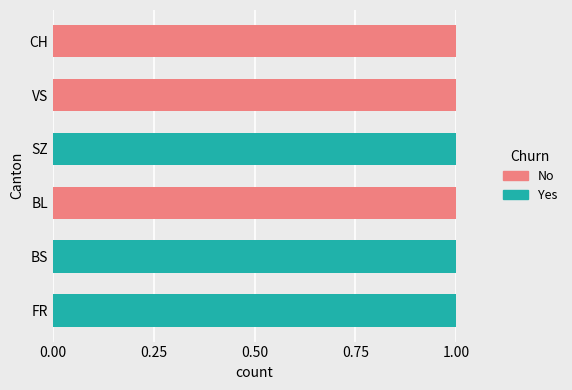

The No series shows 0 at VS. True or false?

False